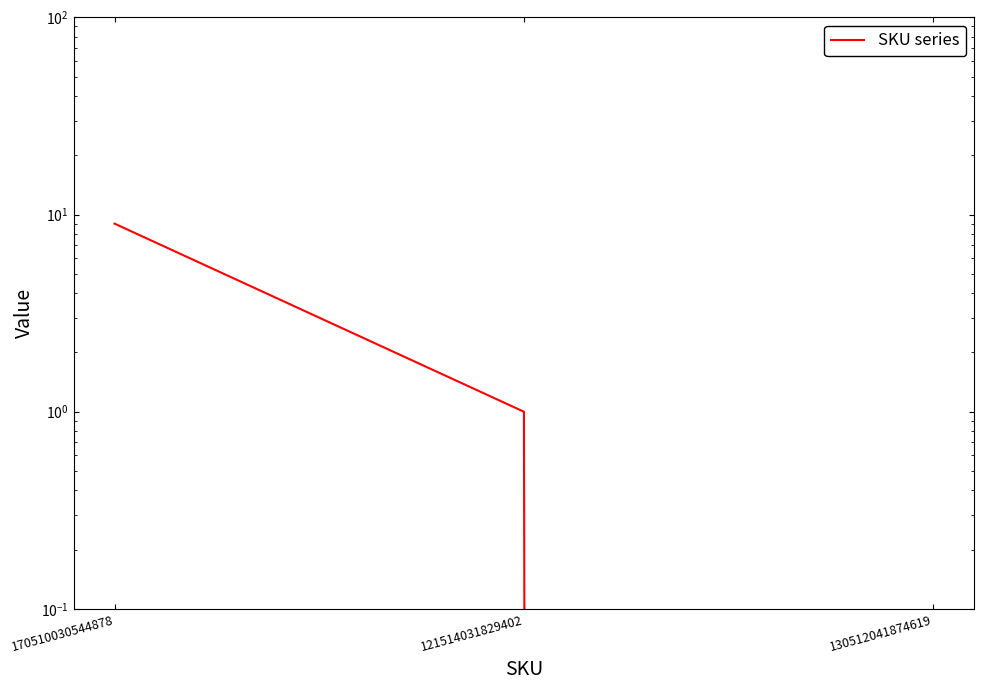

At which category does the chart reach its minimum across all series?

130512041874619